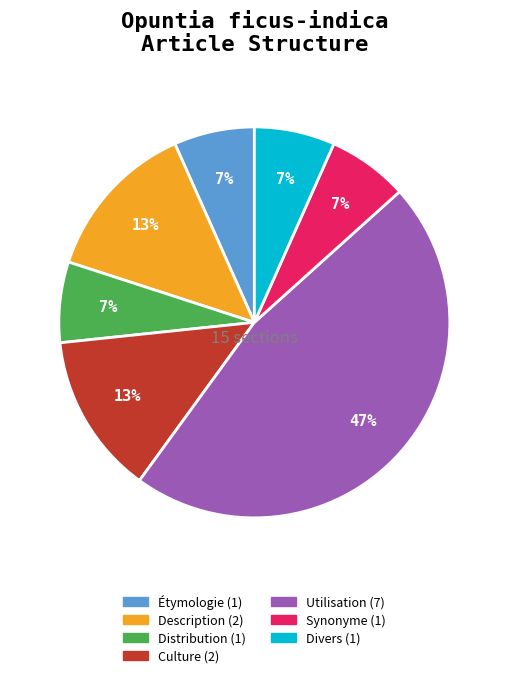

Approximately how many times larger is the value at Divers compared to Étymologie?

1.0